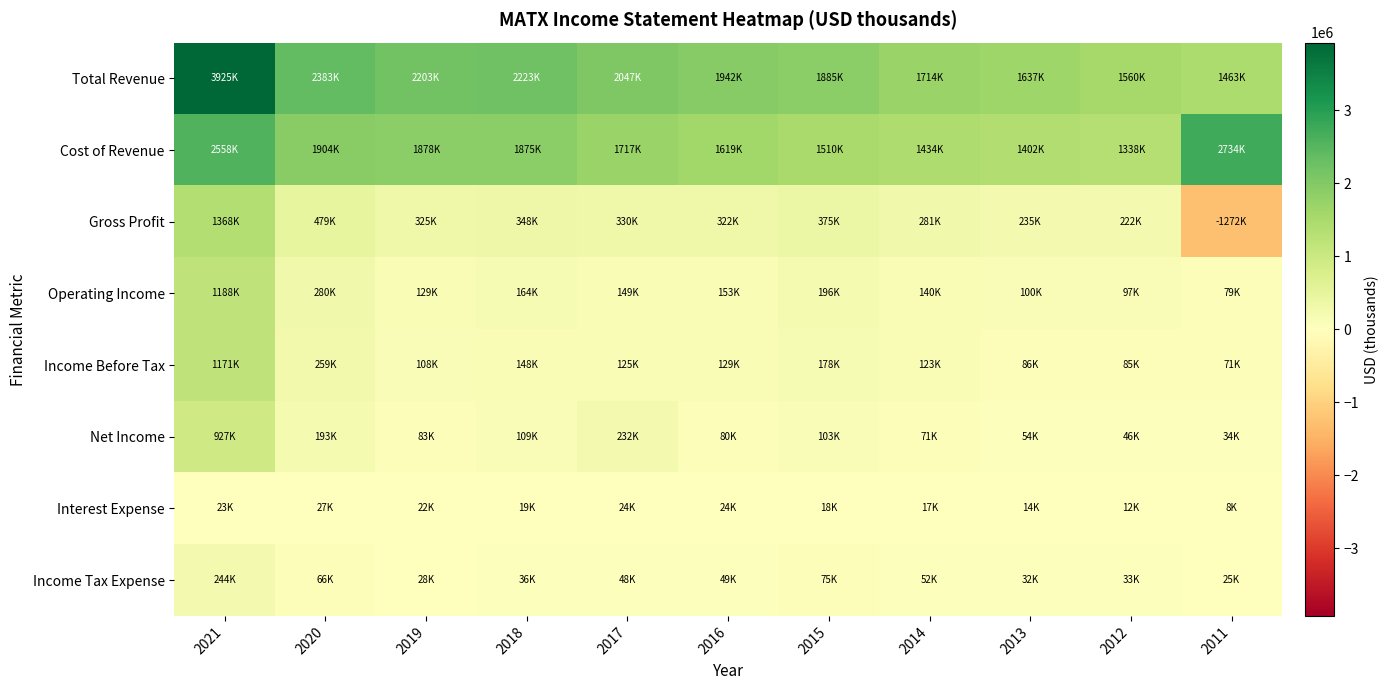

What is the total value across all series at 2013?

3560900